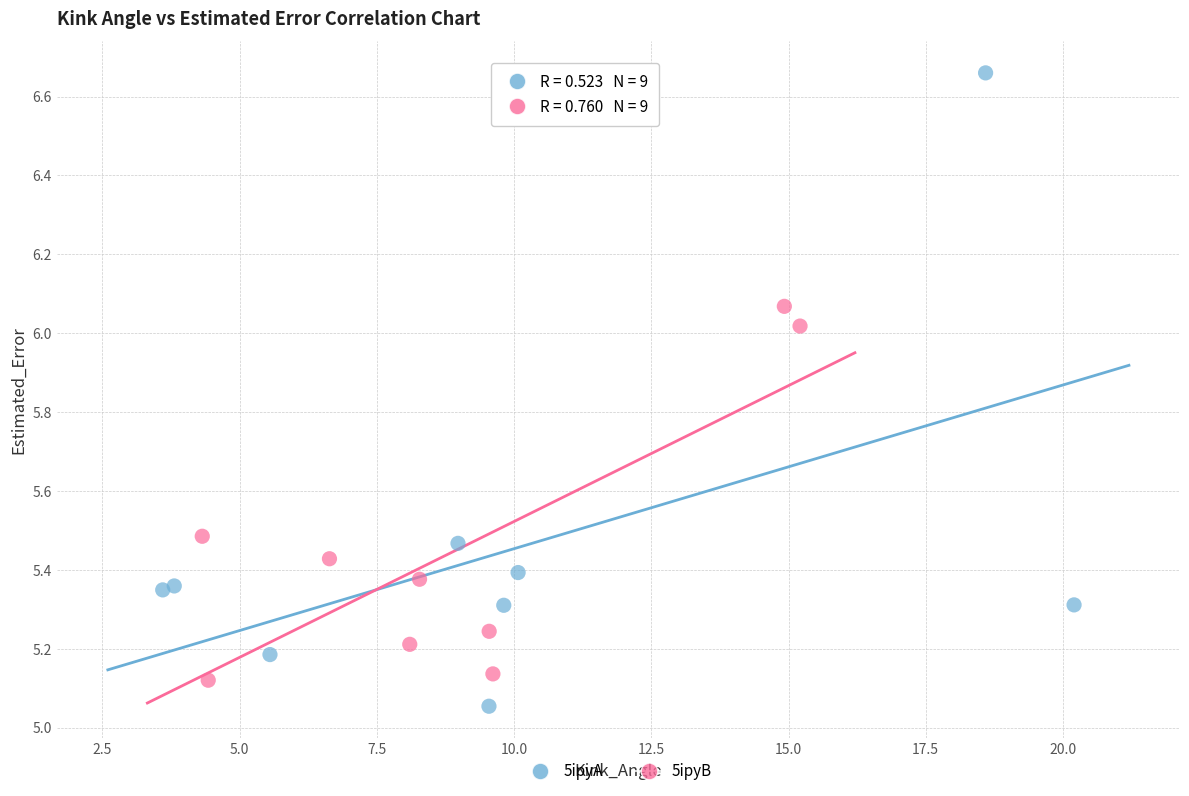

Which series reaches the minimum Y coordinate?

5ipyA